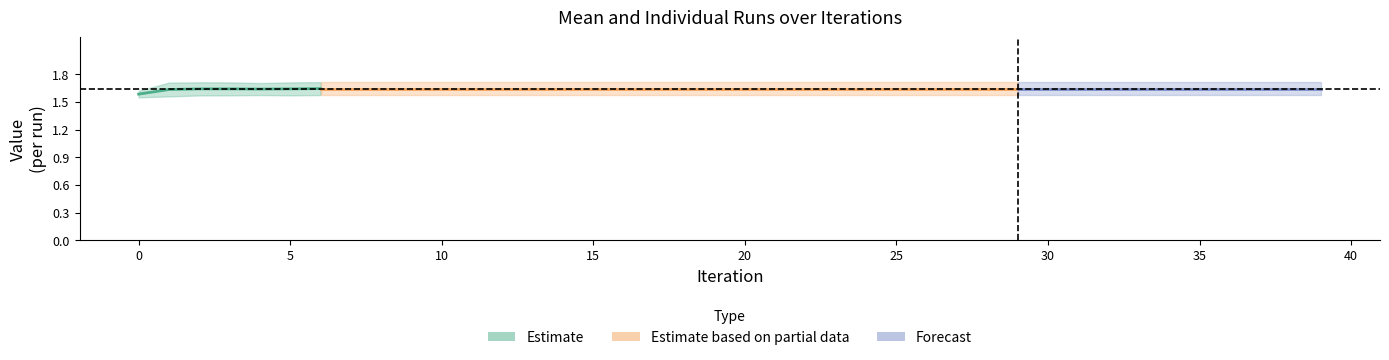

What value does the Mean series have at 2?

1.6